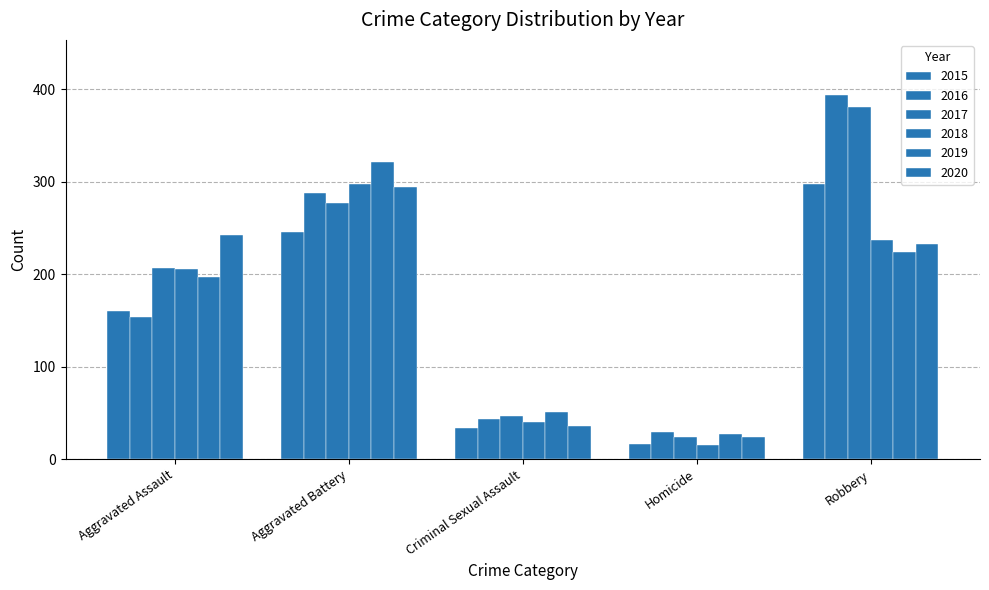

Is it true that 2019 equals 224 at Robbery?

True